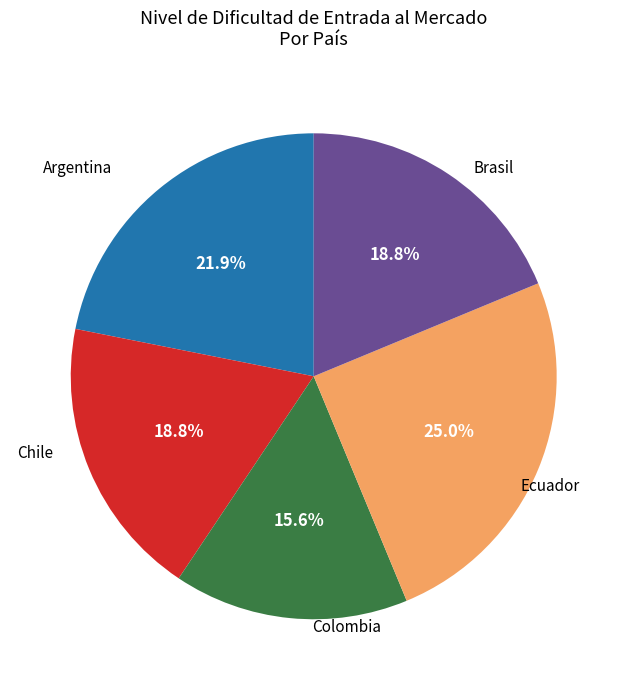

Is there a majority slice in this chart?

No